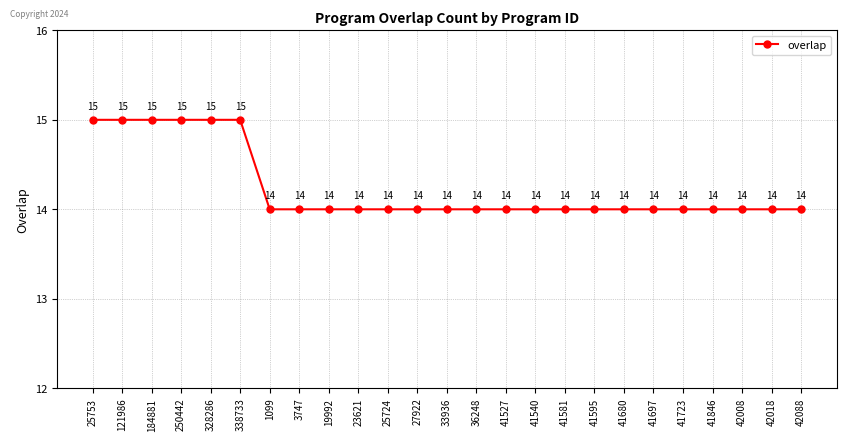

What is the maximum value shown in the chart?

15